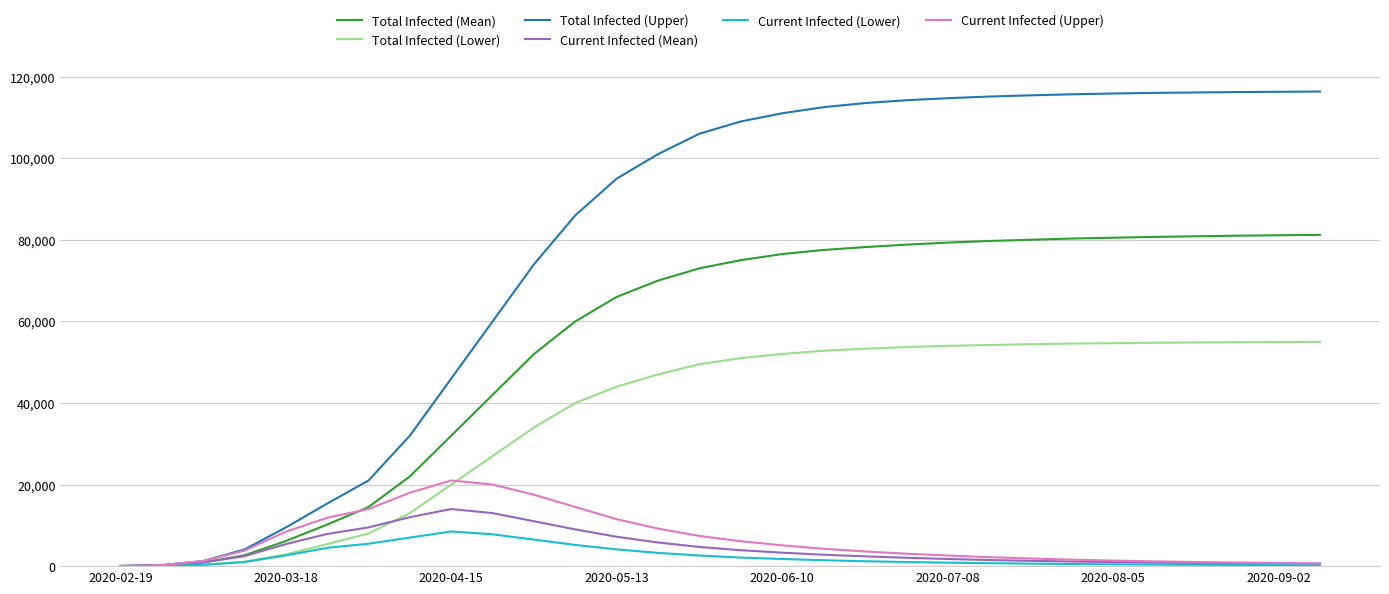

Does the chart have visible grid lines?

Yes